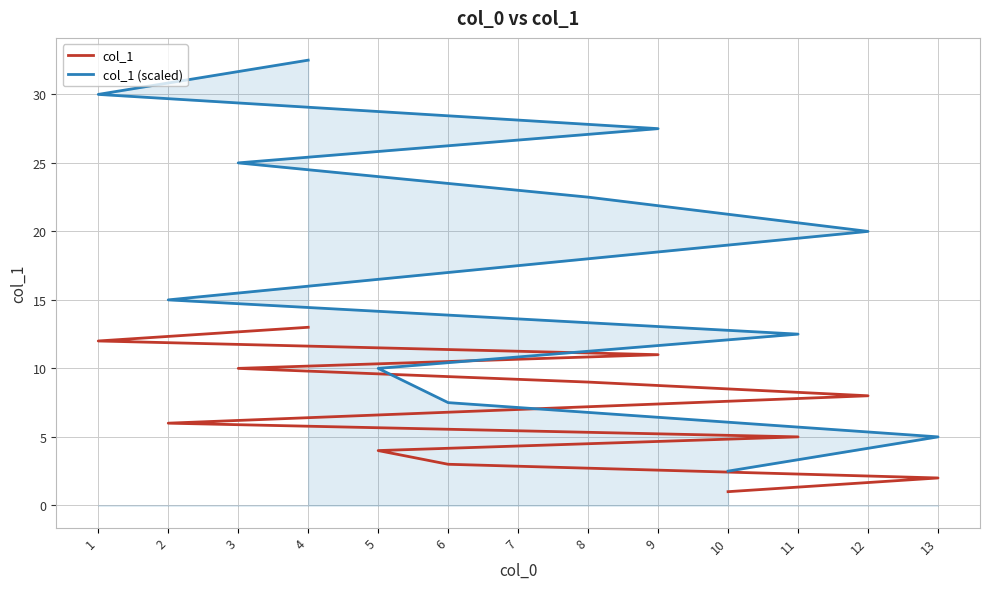

How many data points in col_1 are less than 7?

6